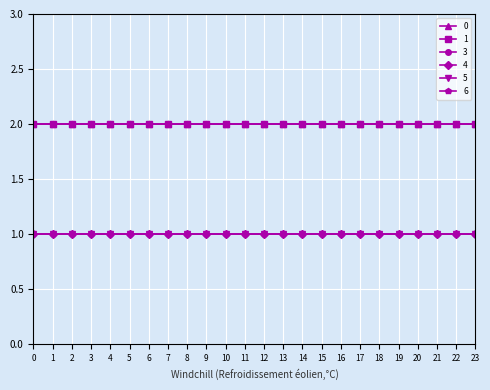

List the series in order of their peak value, lowest first.

3, 4, 5, 0, 1, 6